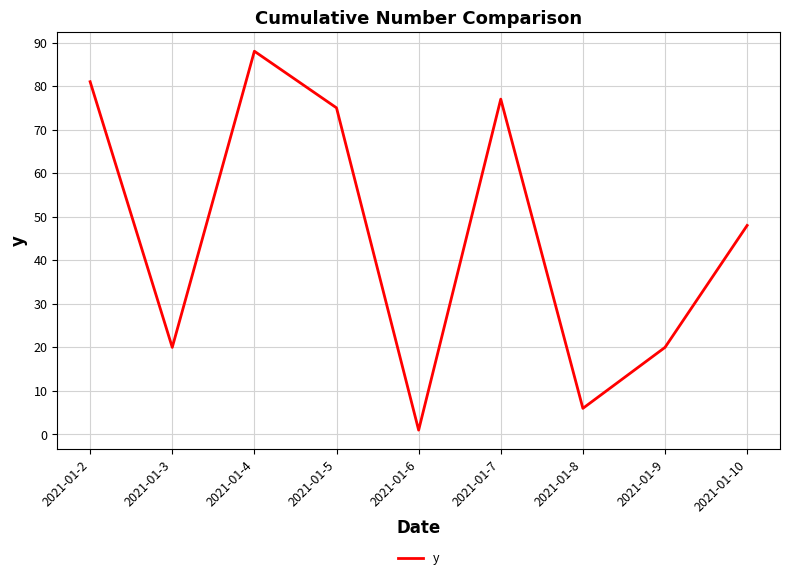

Which category has the highest value across all series?

2021-01-4